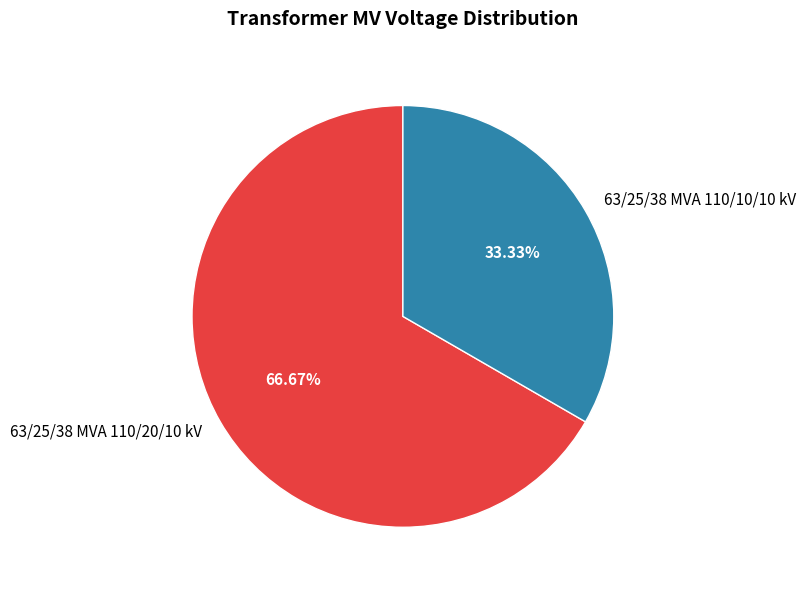

What percentage do 63/25/38 MVA 110/10/10 kV and 63/25/38 MVA 110/20/10 kV together represent?

100.0%